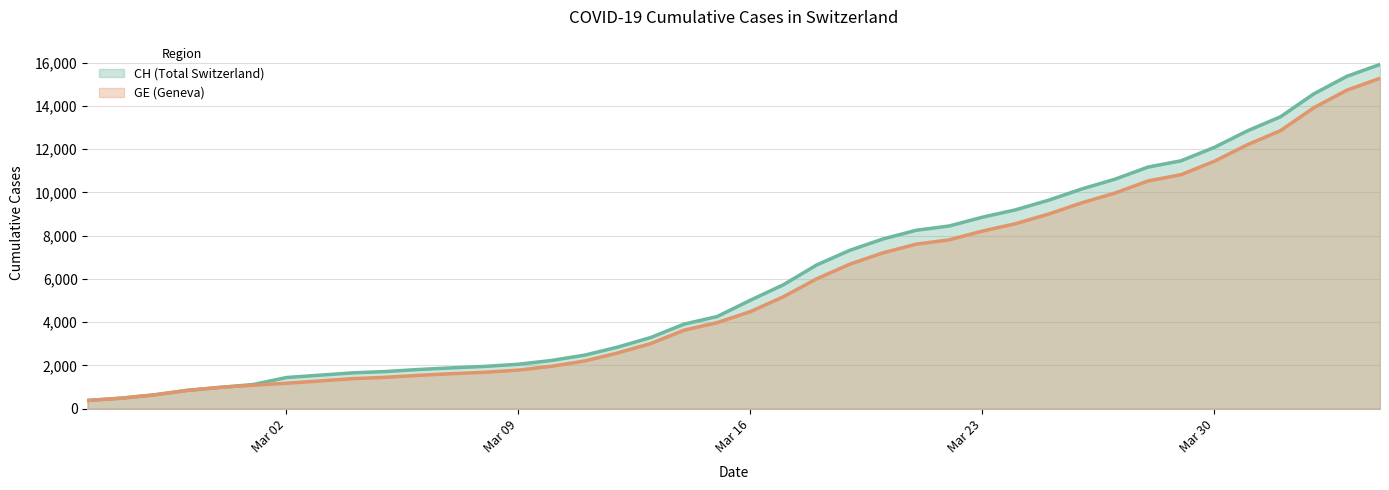

Where does the CH series first go above 5012?

2020-03-17